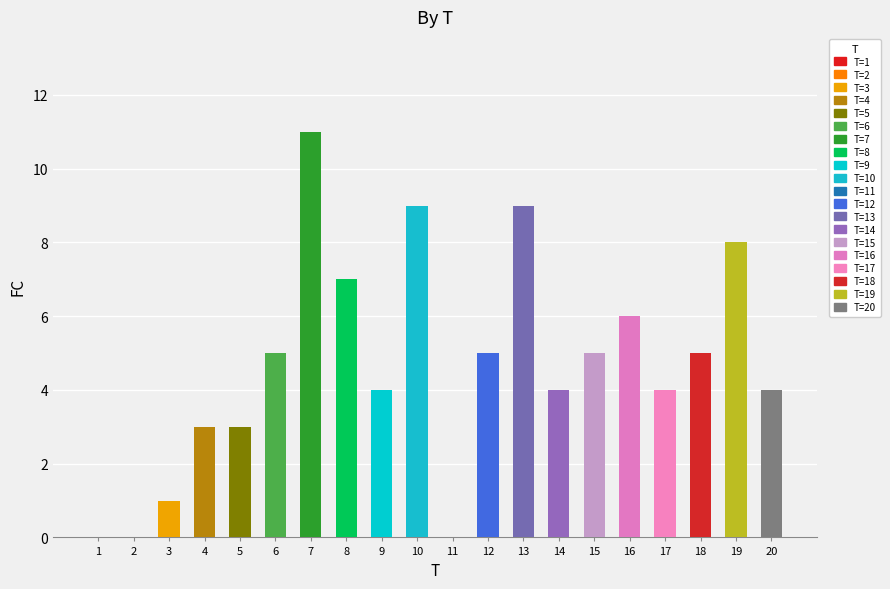

List the labels in order of value, smallest first.

1, 2, 11, 3, 4, 5, 9, 14, 17, 20, 6, 12, 15, 18, 16, 8, 19, 10, 13, 7